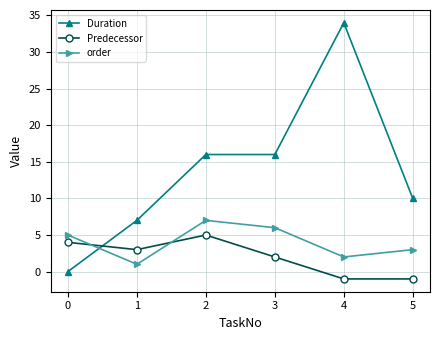

How many lines are shown in the chart?

3